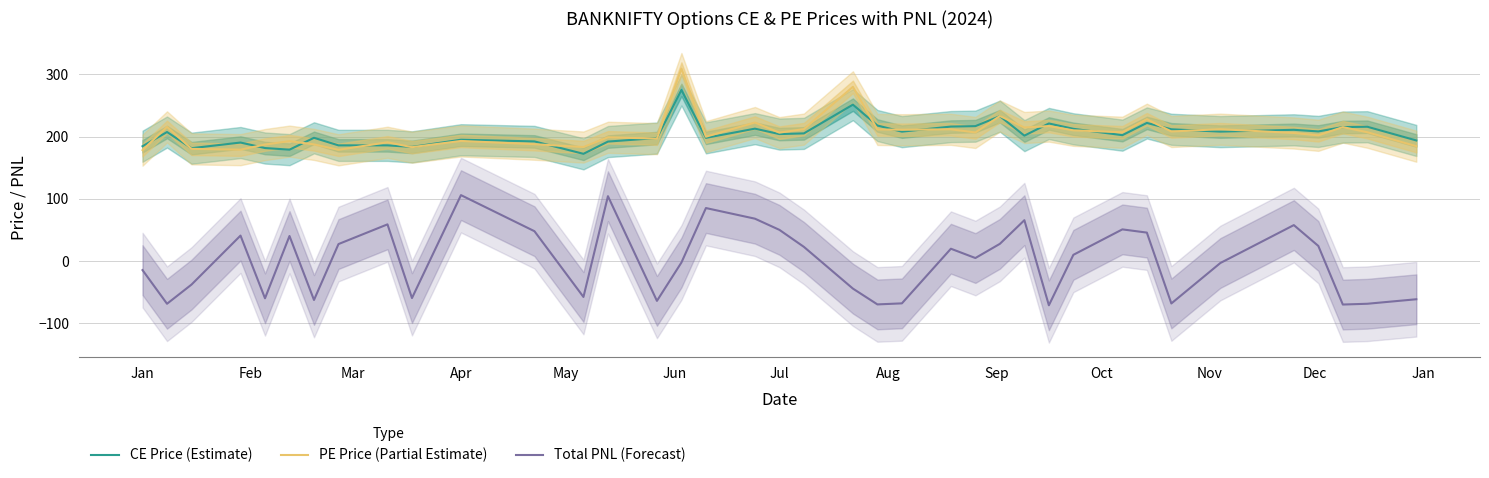

What is the difference between the maximum and minimum values in the CE Price (Estimate) series?

102.7